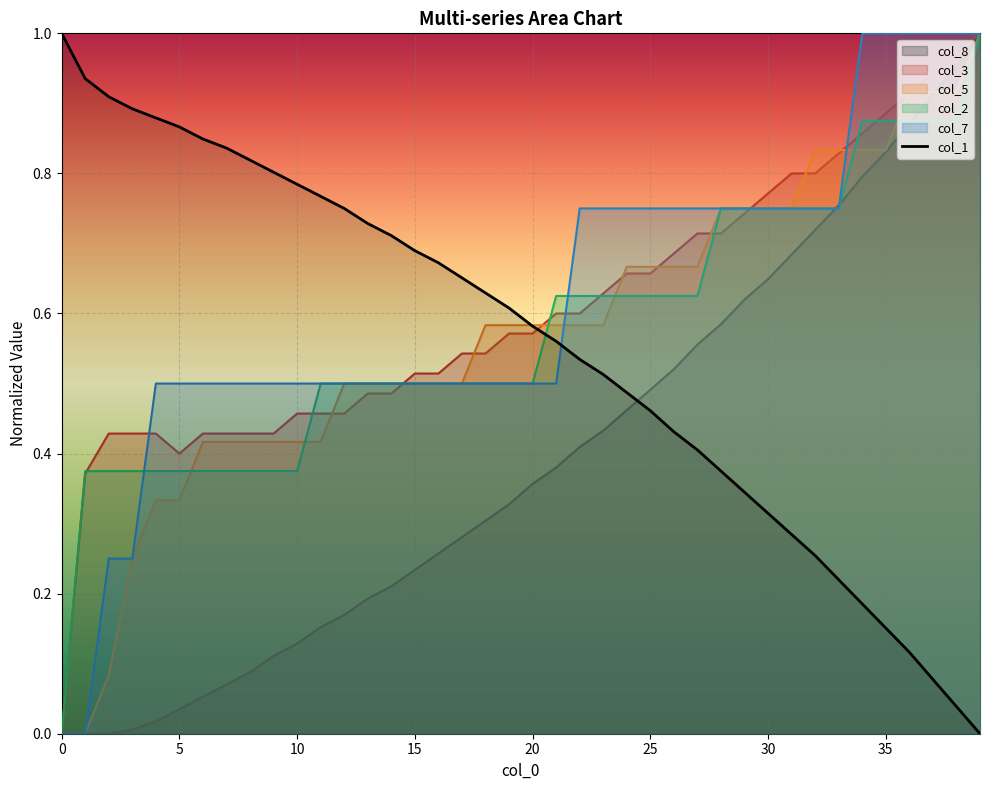

Is the value of col_7 at 20 greater than the value of col_8 at 15?

Yes